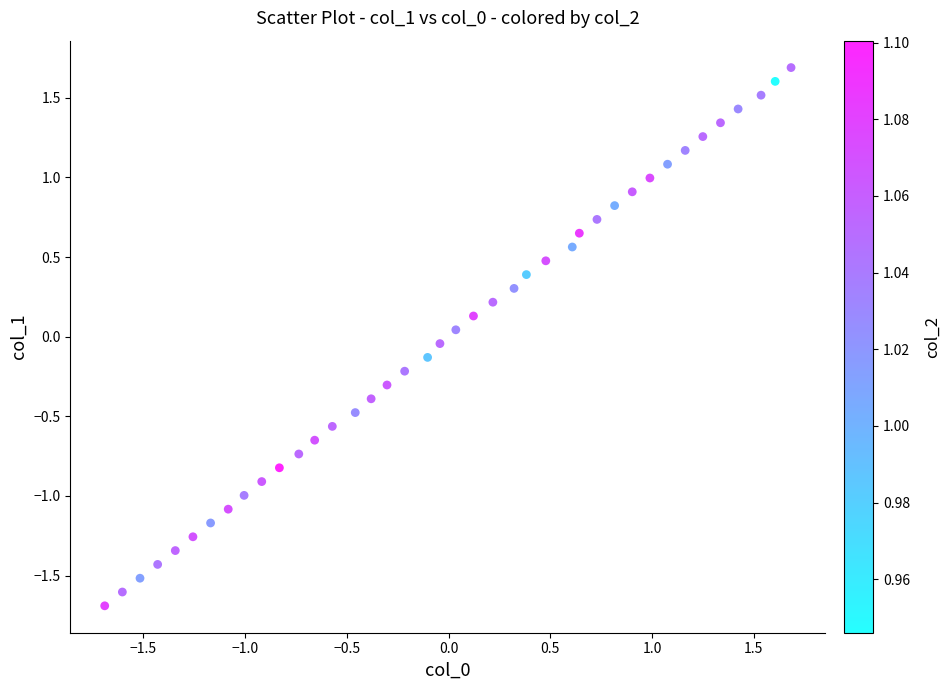

What is the range of X values (max minus min)?

3.4